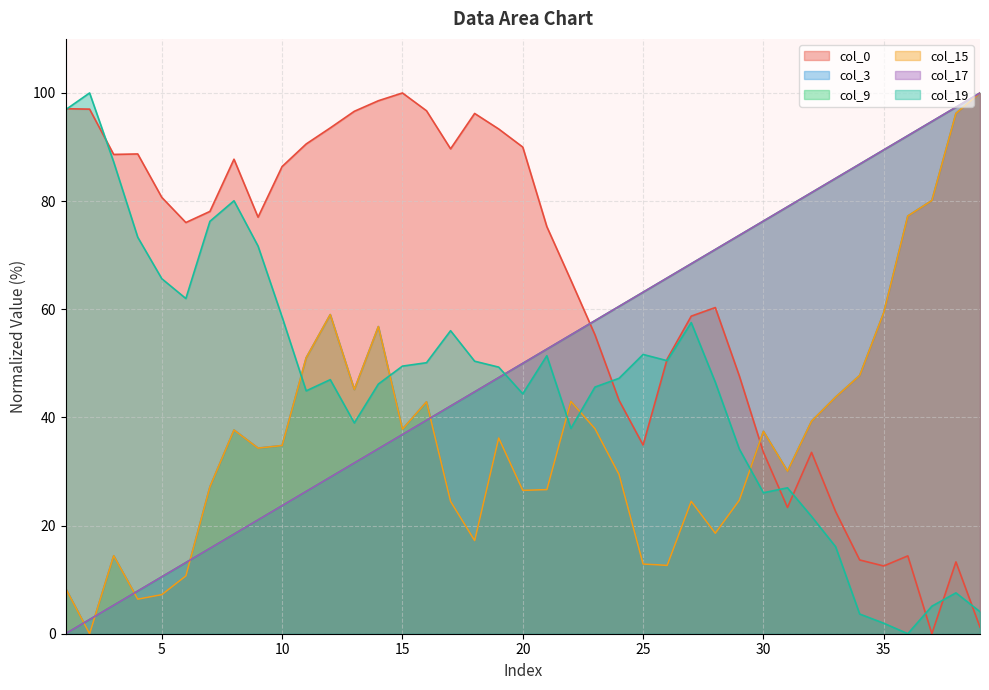

True or false: col_17 has more than 2 points higher than both neighbors.

False